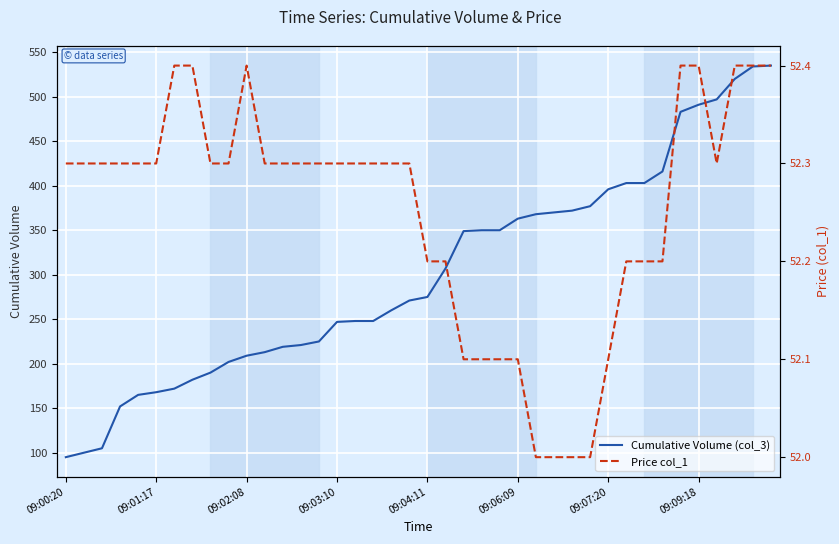

True or false: Cumulative Volume (col_3) has a value of 151 at 09:00:20.

False